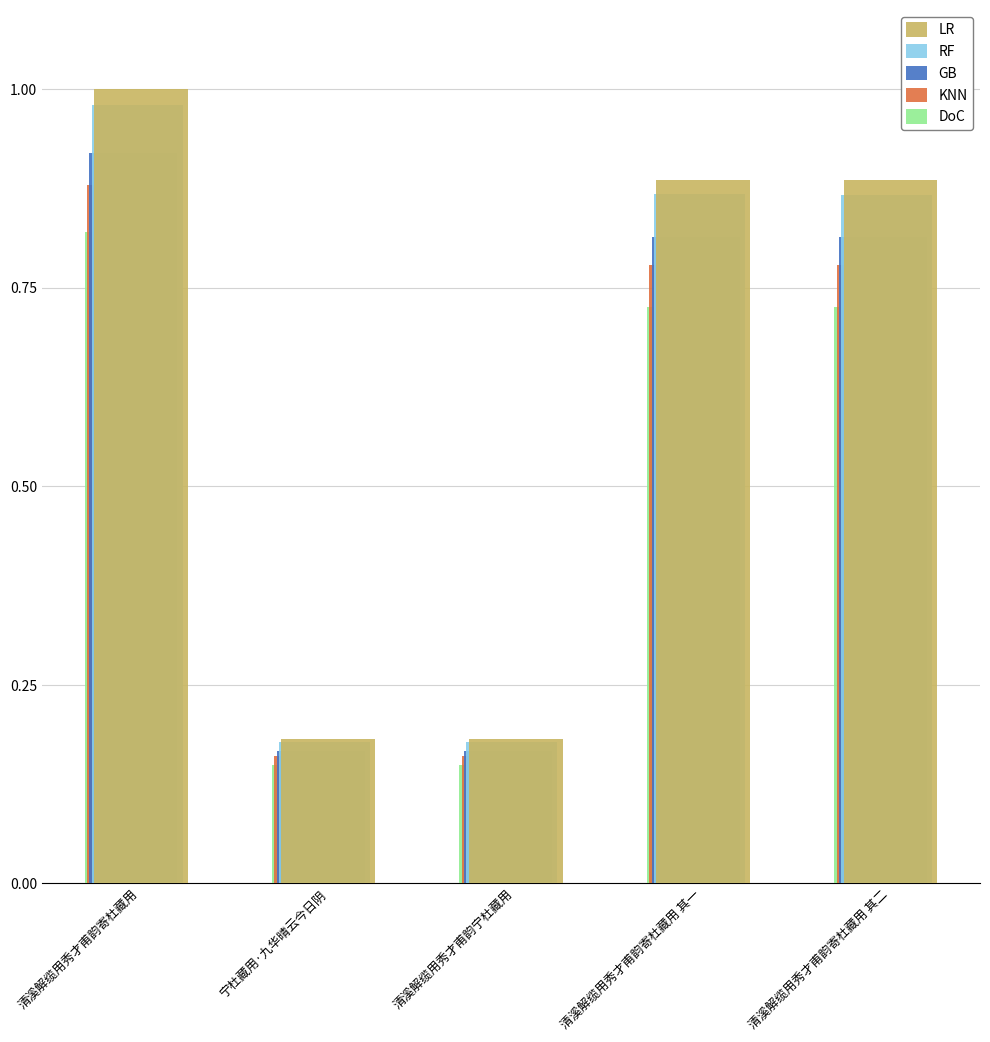

What is the label of the 1st bar from the right?

清溪解缆用秀才甫韵寄杜藏用 其二